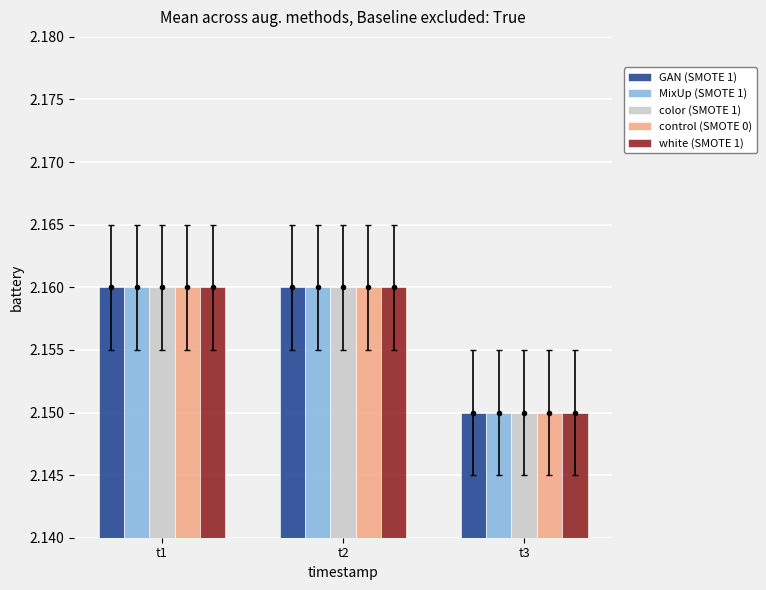

Reading left to right, extract all data points from this chart.

GAN (SMOTE 1): t1=2.2	t2=2.2	t3=2.1
MixUp (SMOTE 1): t1=2.2	t2=2.2	t3=2.1
color (SMOTE 1): t1=2.2	t2=2.2	t3=2.1
control (SMOTE 0): t1=2.2	t2=2.2	t3=2.1
white (SMOTE 1): t1=2.2	t2=2.2	t3=2.1